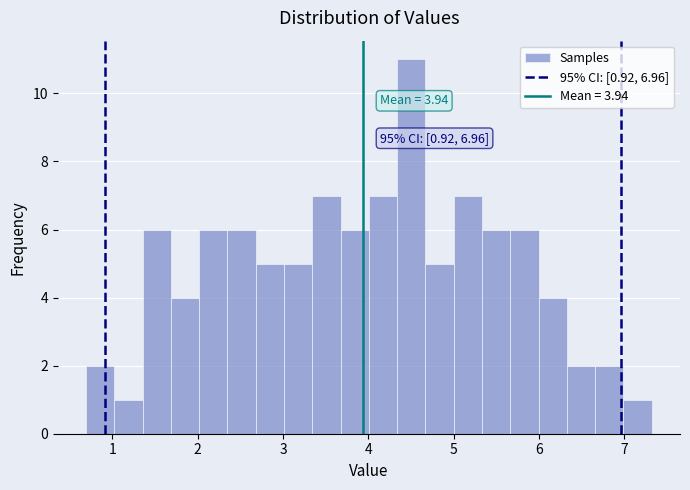

Around what value on the x-axis is the tallest bar? Give the approximate position of its centre, as read against the axis.

4.5